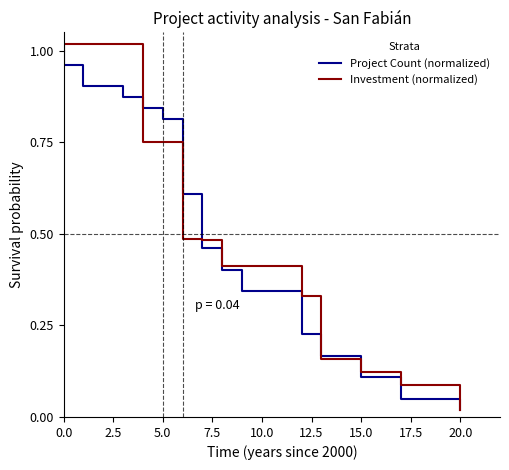

What is the difference between the second highest and minimum values in the Project Count (normalized) series?

0.9